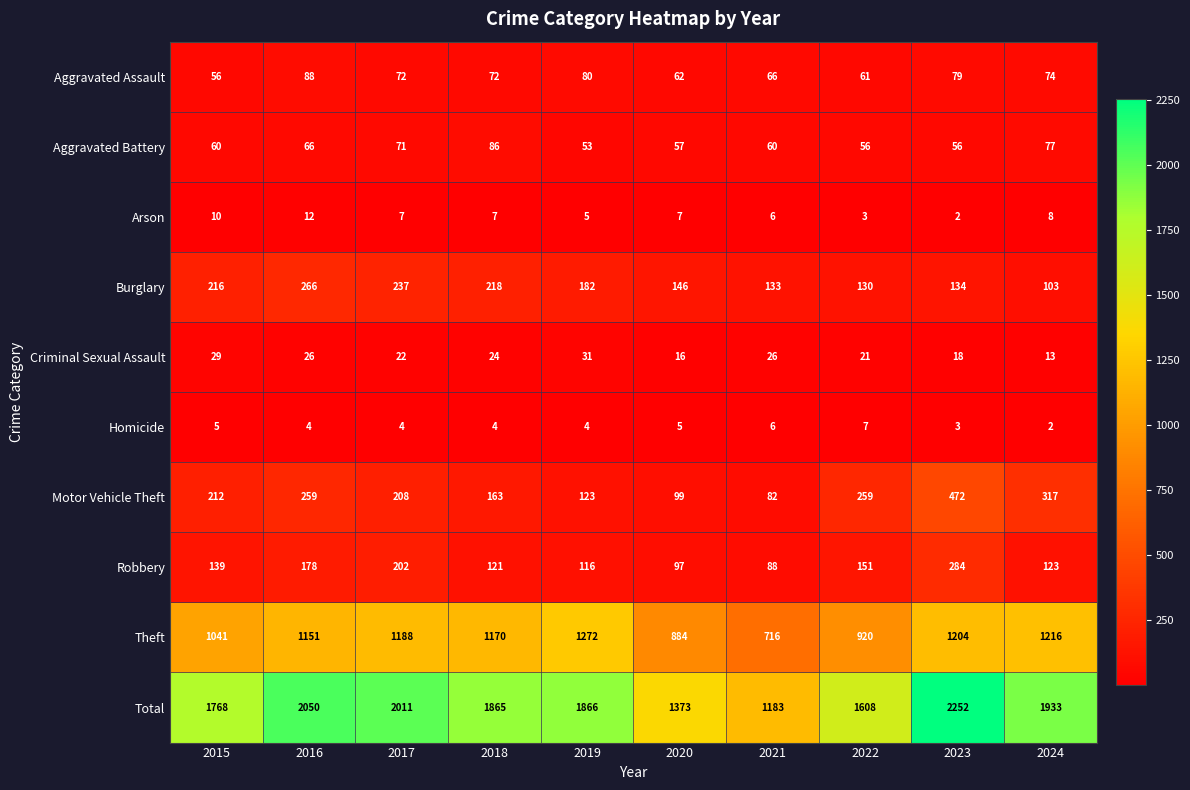

At how many categories does at least one series exceed 2190?

1